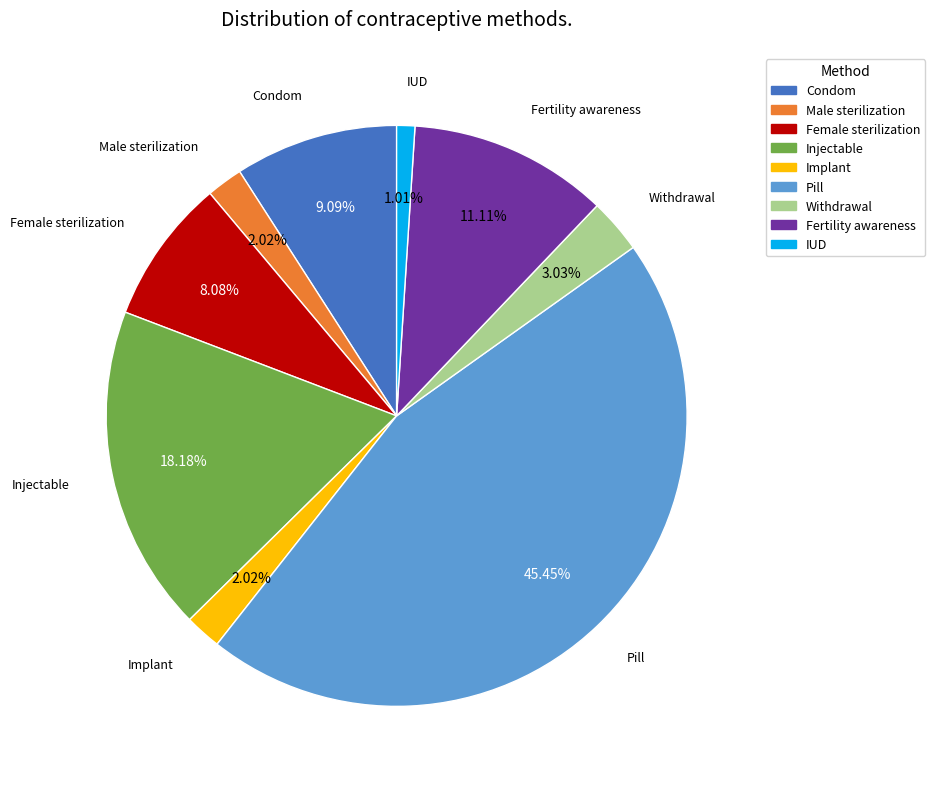

To the nearest percent, what is the difference between the largest and smallest slice percentages?

44%